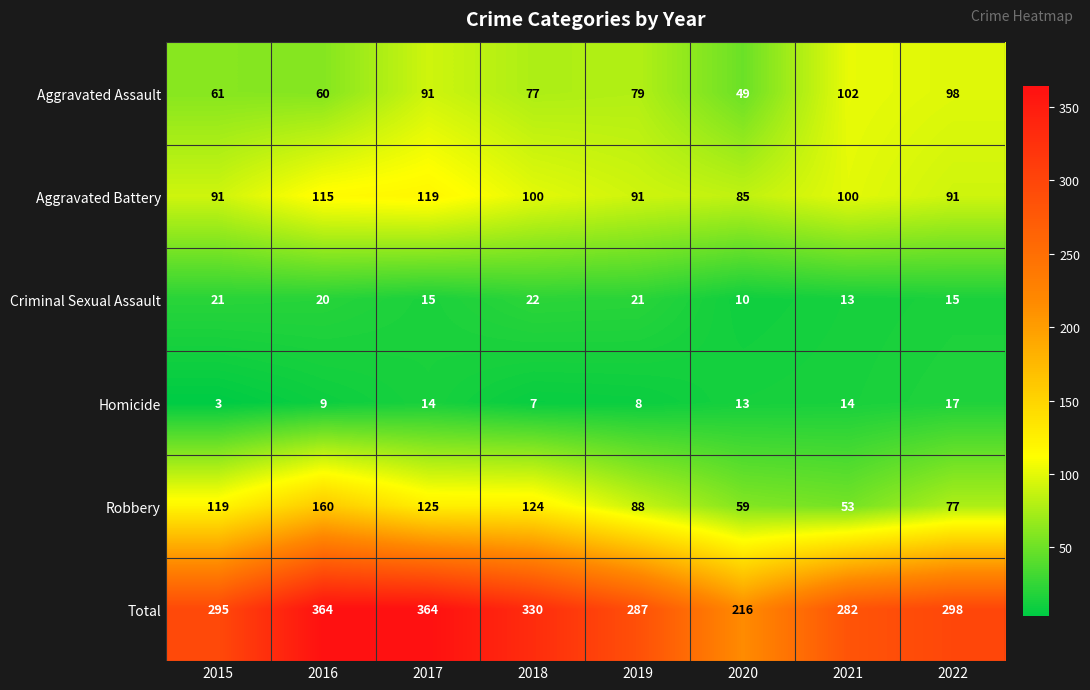

What is the difference between the highest and lowest values at 2020?

206